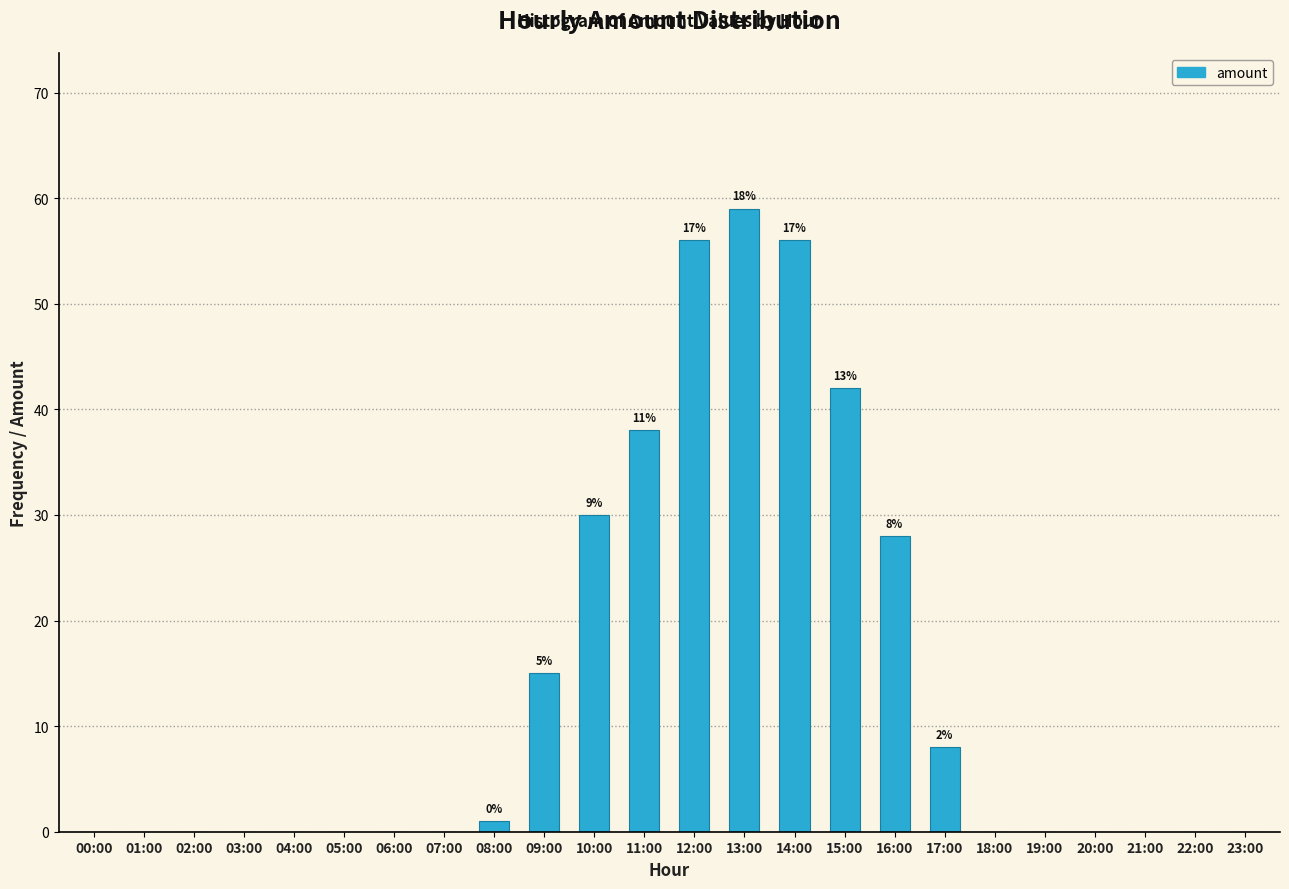

Reading left to right, list all the values displayed in this chart.

00:00=0	01:00=0	02:00=0	03:00=0	04:00=0	05:00=0	06:00=0	07:00=0	08:00=1	09:00=15	10:00=30	11:00=38	12:00=56	13:00=59	14:00=56	15:00=42	16:00=28	17:00=8	18:00=0	19:00=0	20:00=0	21:00=0	22:00=0	23:00=0